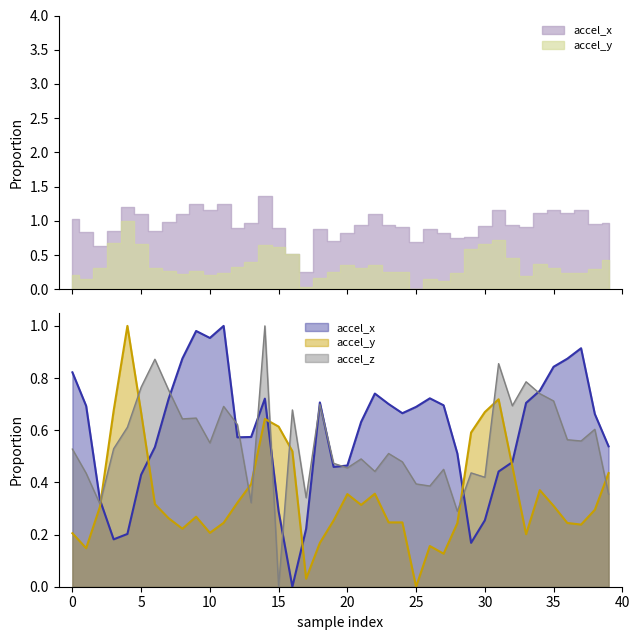

Which series changed the most between 22 and 29?

accel_x